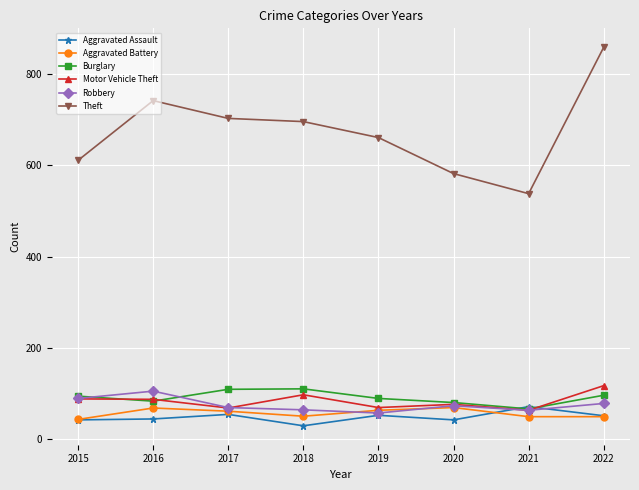

How many lines are shown in the chart?

6